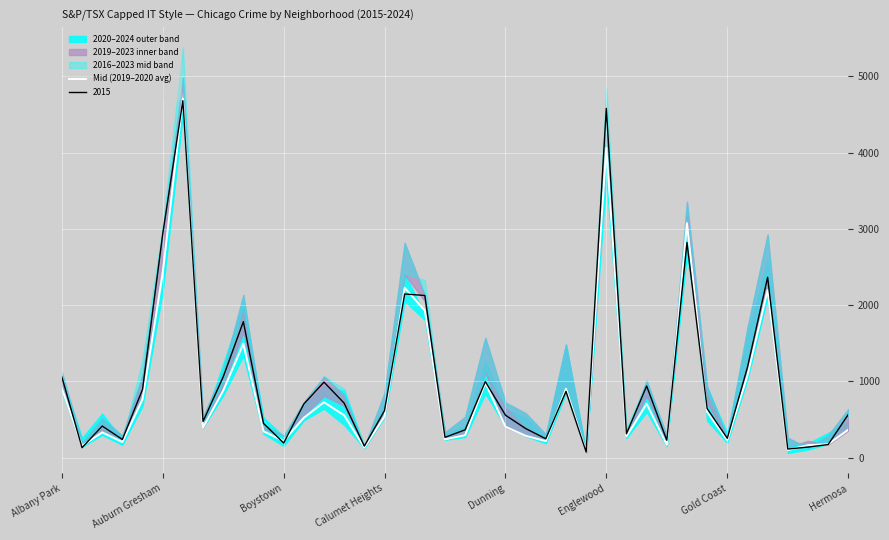

At which category does the chart reach its minimum across all series?

26